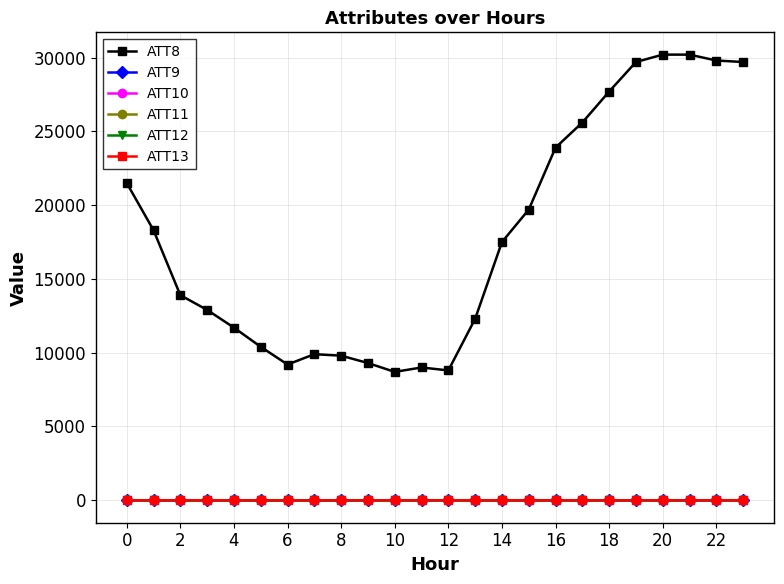

Is this an area chart (filled region under the line)?

No